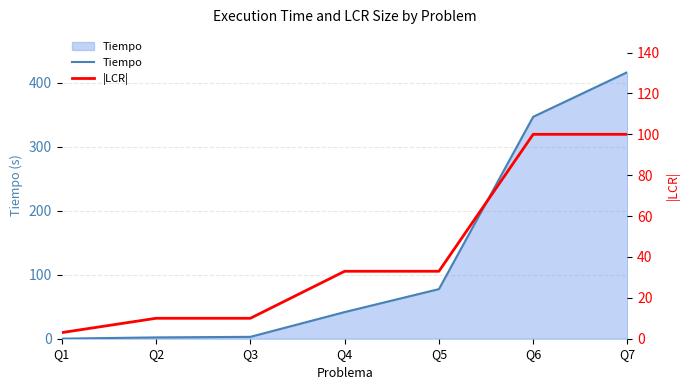

Reading left to right, extract all data points from this chart.

Tiempo: Q1=0.1	Q2=2.1	Q3=2.9	Q4=41.6	Q5=77.5	Q6=346.8	Q7=416.6
|LCR|: Q1=3.0	Q2=10.0	Q3=10.0	Q4=33.0	Q5=33.0	Q6=100.0	Q7=100.0